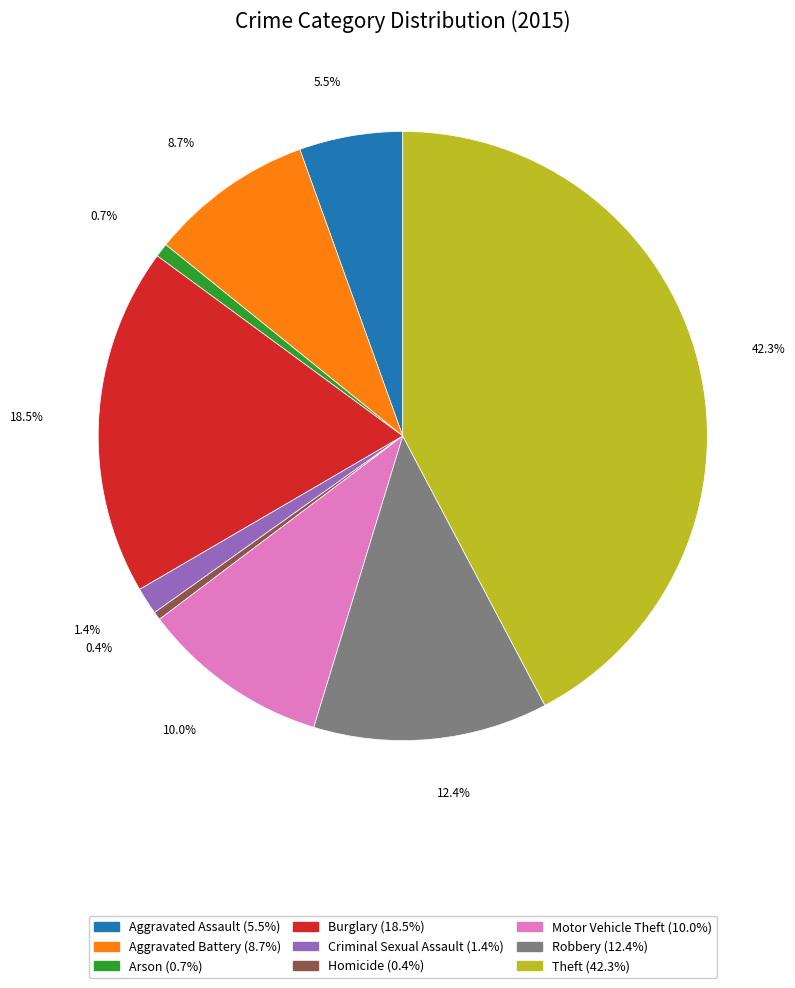

Is there any slice that represents more than half of the pie?

No